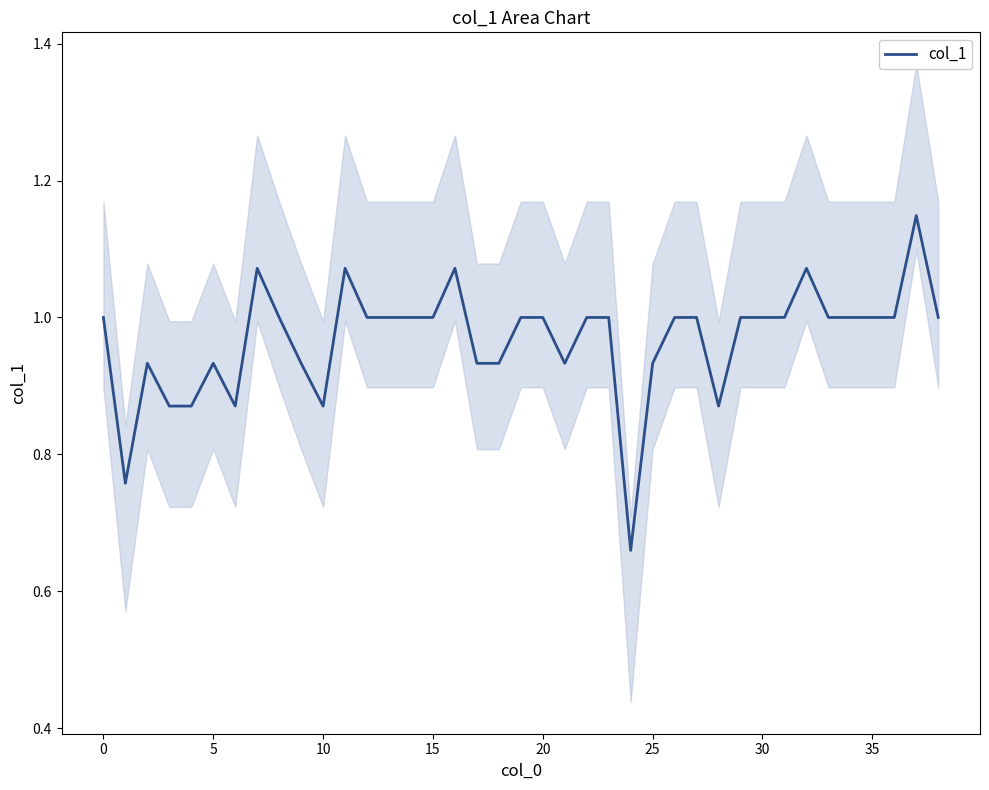

What is the approximate value at 10?

0.9